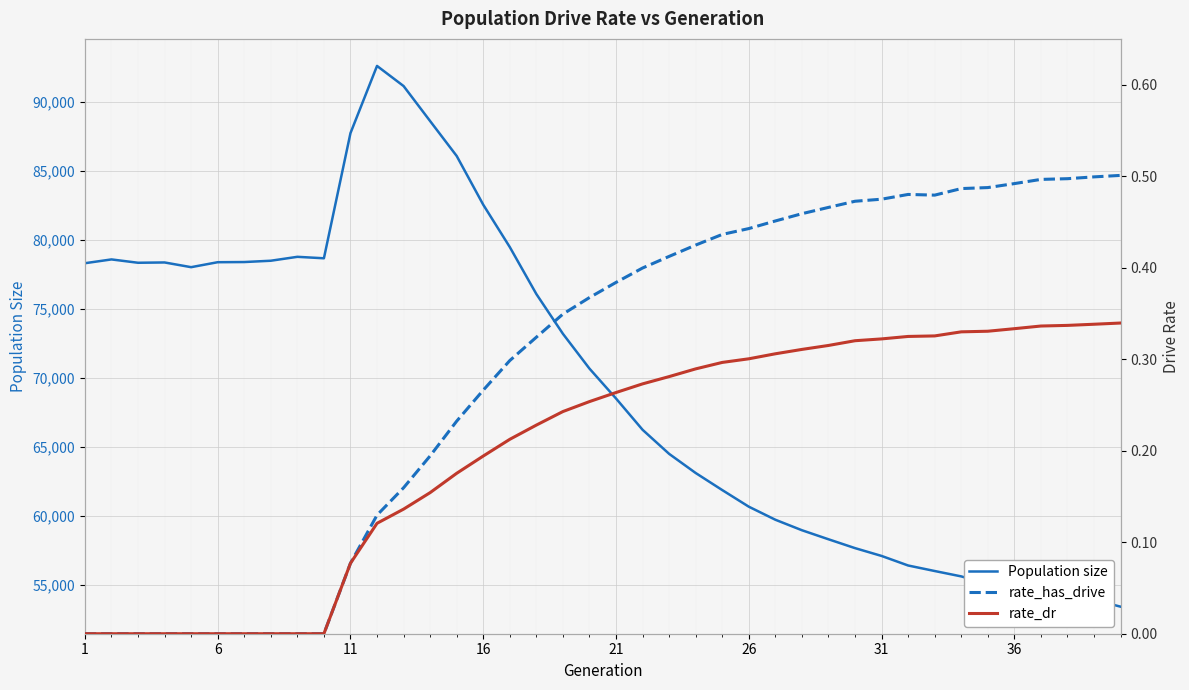

True or false: rate_dr has a value of 0.1 at 11.

True